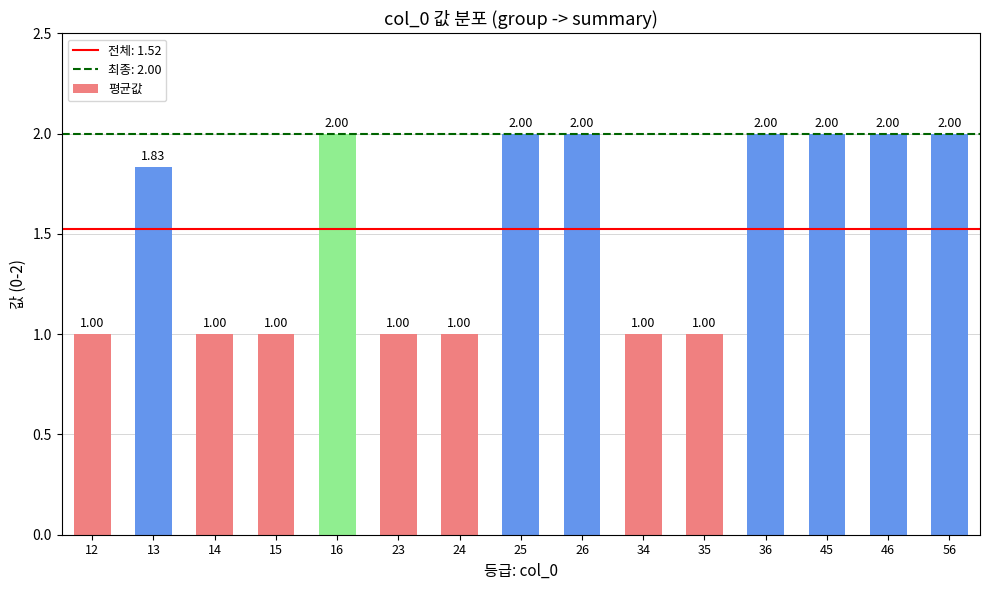

What is the change in value from 23 to 45?

+1.0